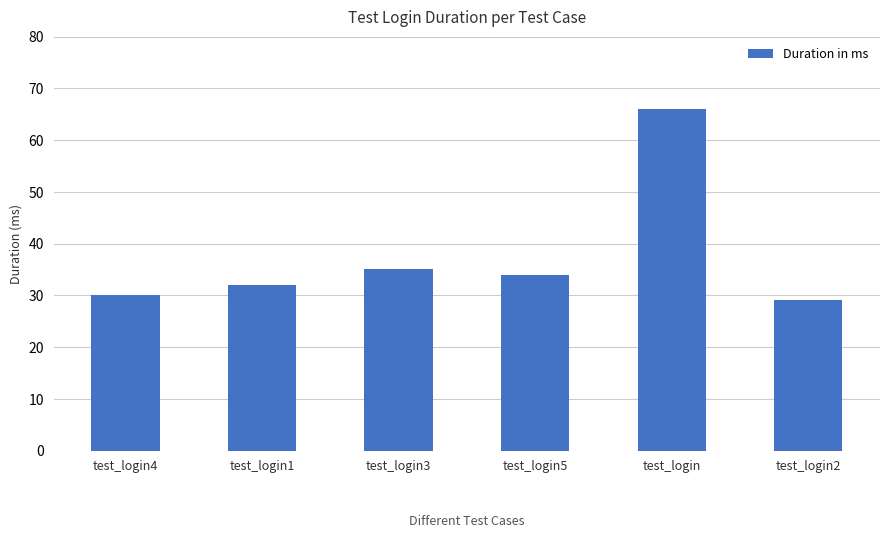

What is the change in value from test_login5 to test_login2?

-5